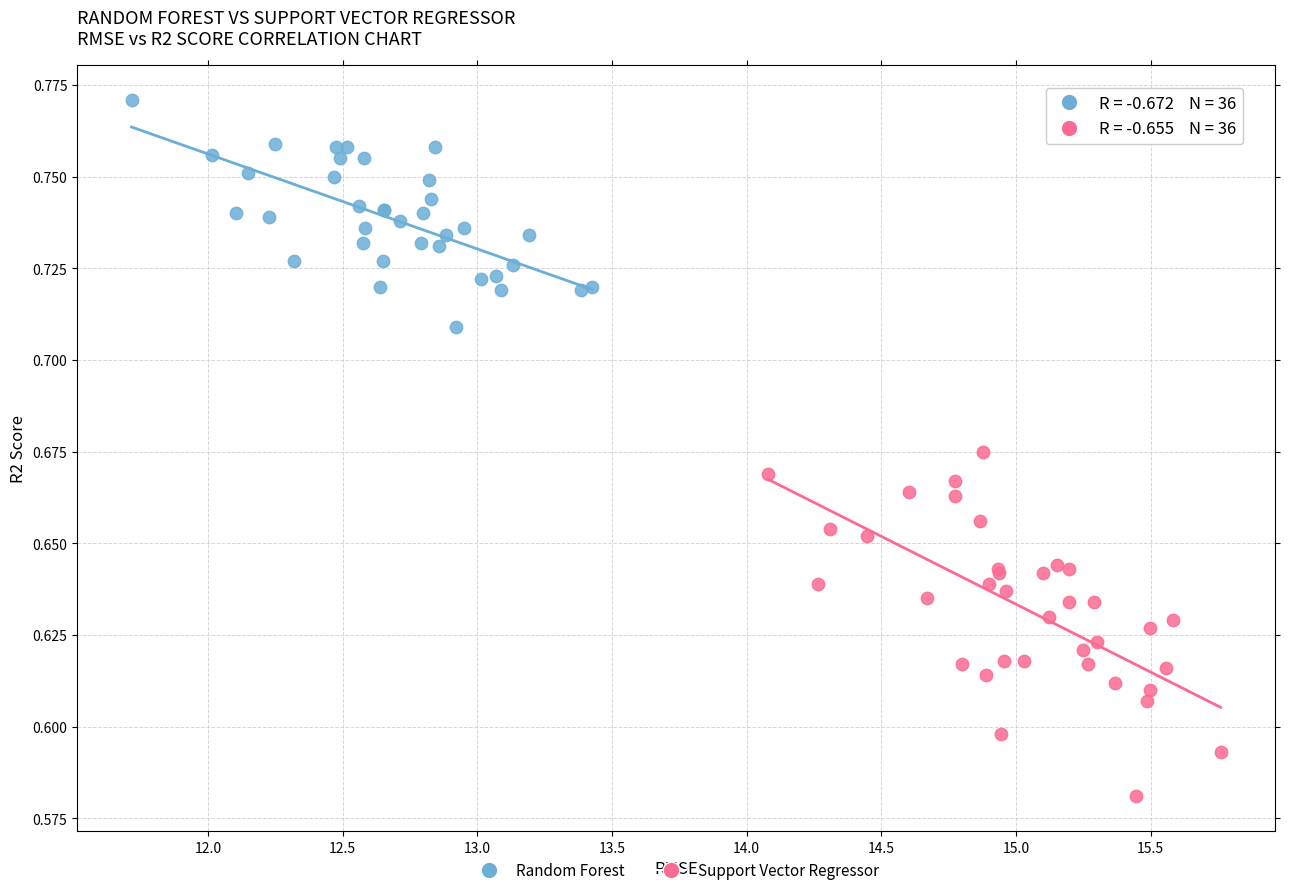

Which series reaches the minimum Y coordinate?

Support Vector Regressor